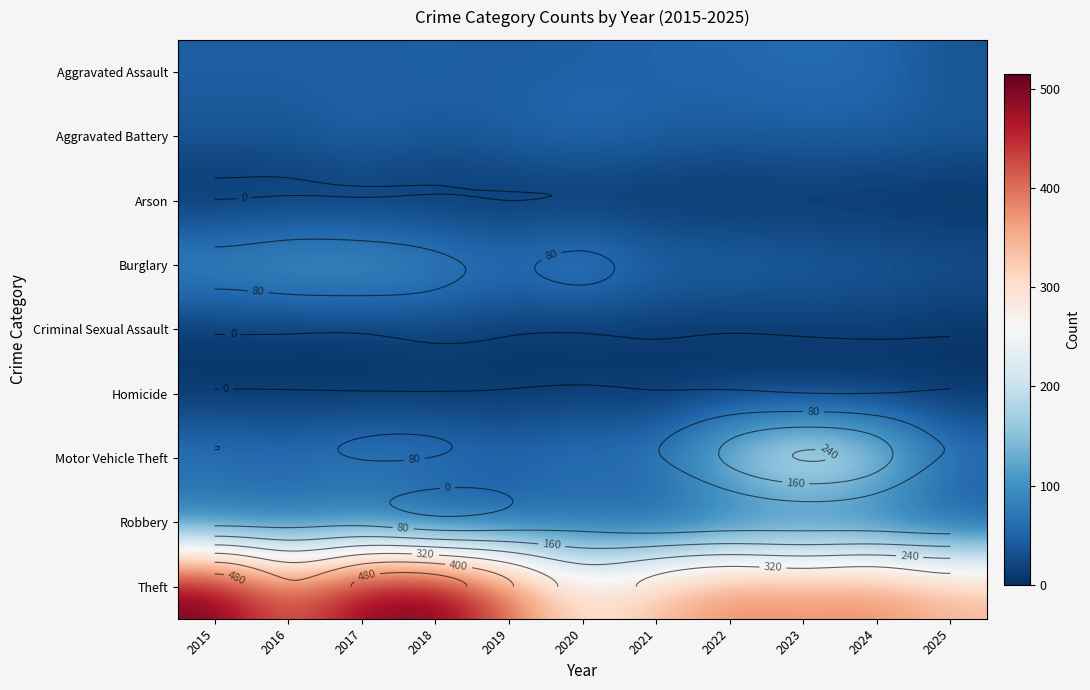

What is the total value across all series at 2023?

844